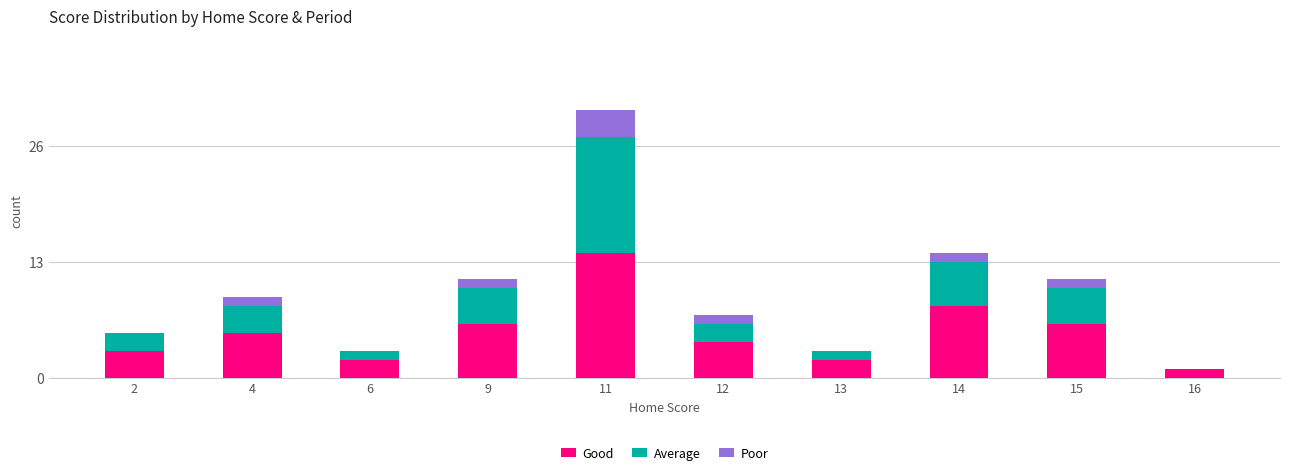

The Good series shows 5 at 4. True or false?

True